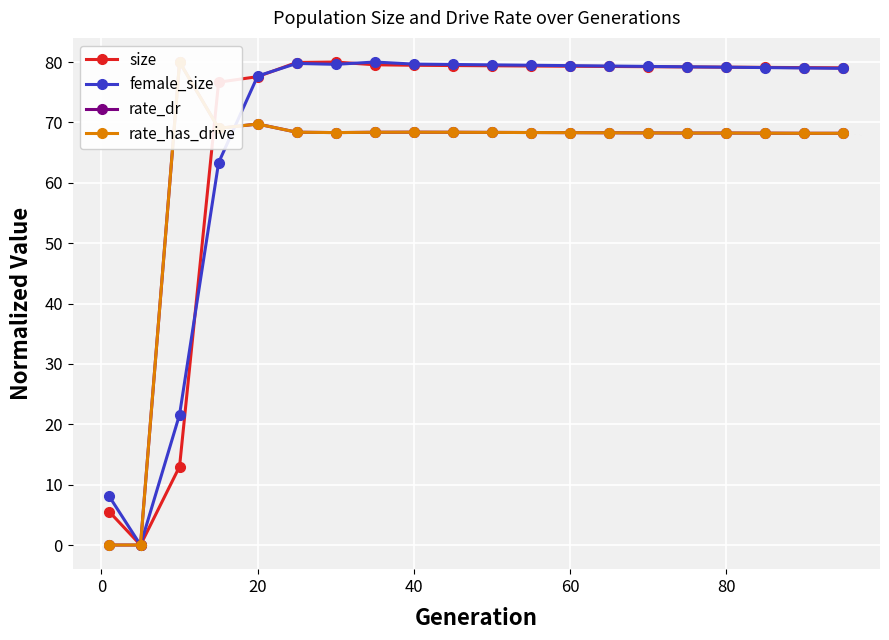

List the series in order of their peak value, lowest first.

size, female_size, rate_dr, rate_has_drive